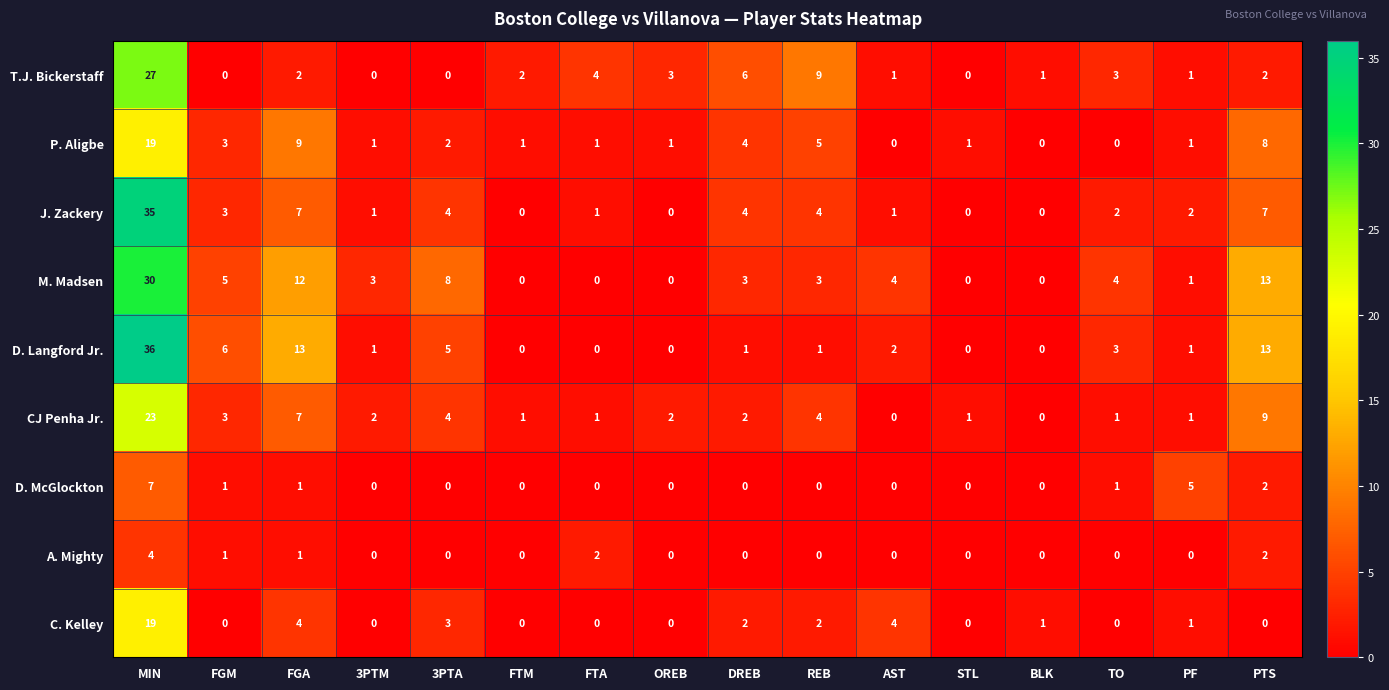

The value of J. Zackery at DREB is 1. True or false?

False